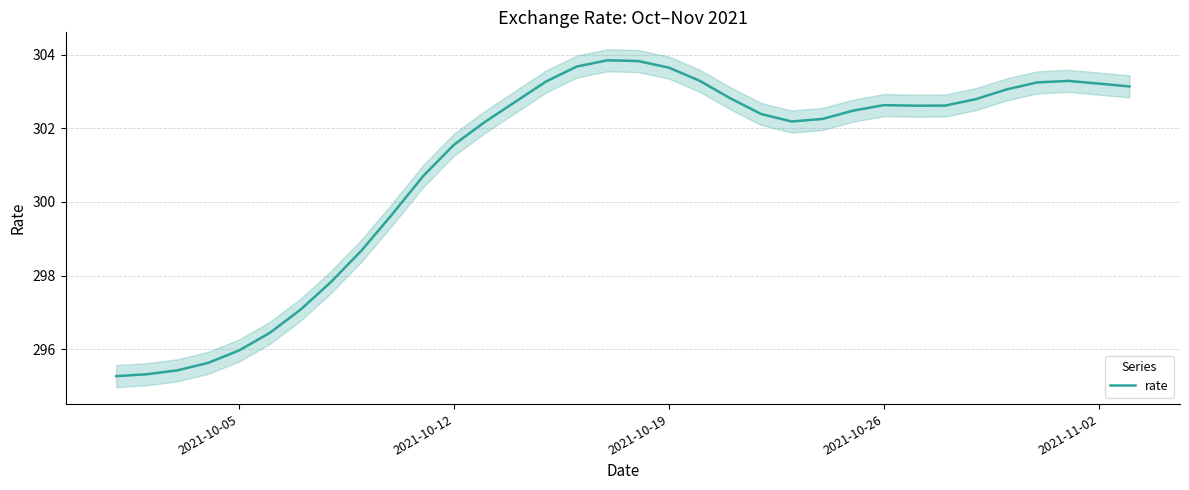

What is the minimum value for rate?

295.3